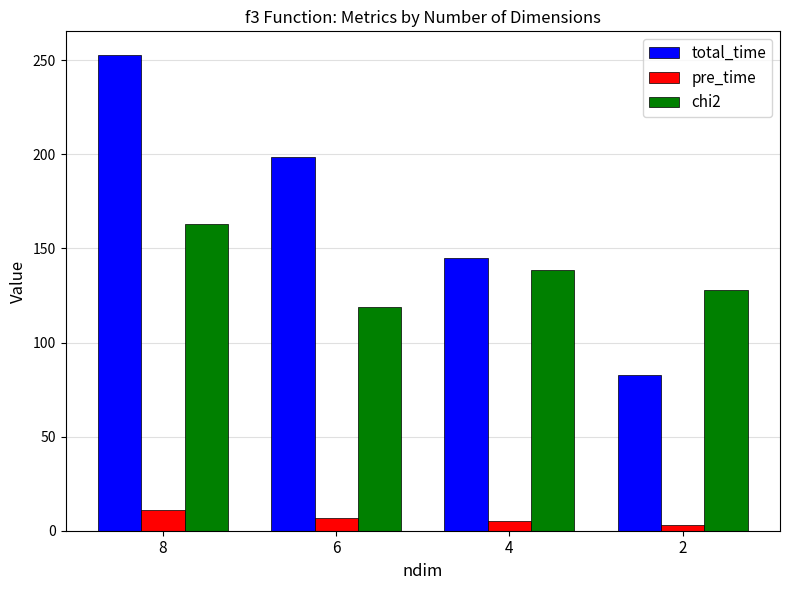

Is the value of chi2 at 6 greater than the value of pre_time at 6?

Yes